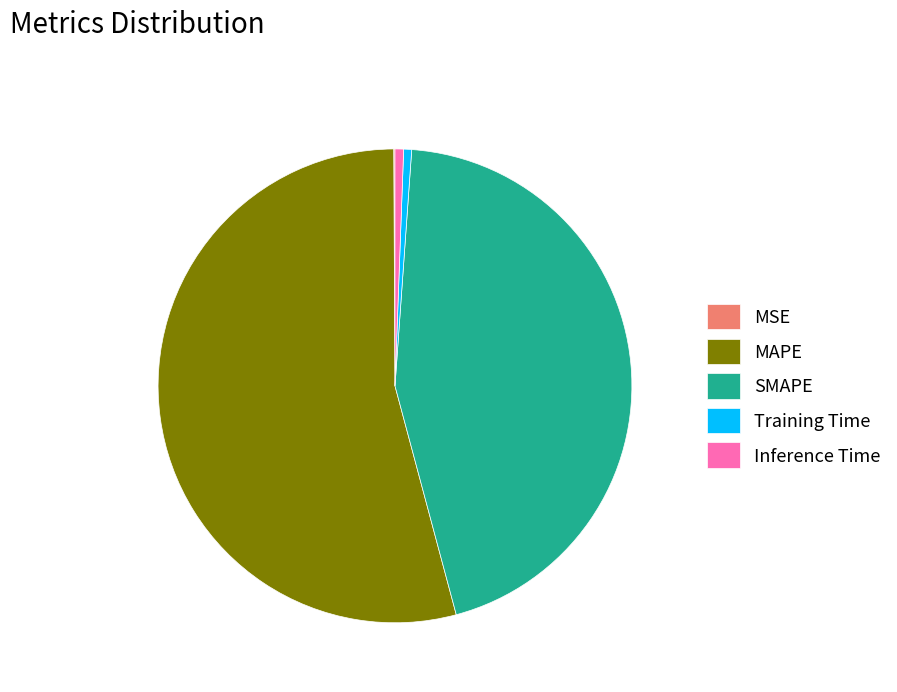

Is there a majority slice in this chart?

Yes